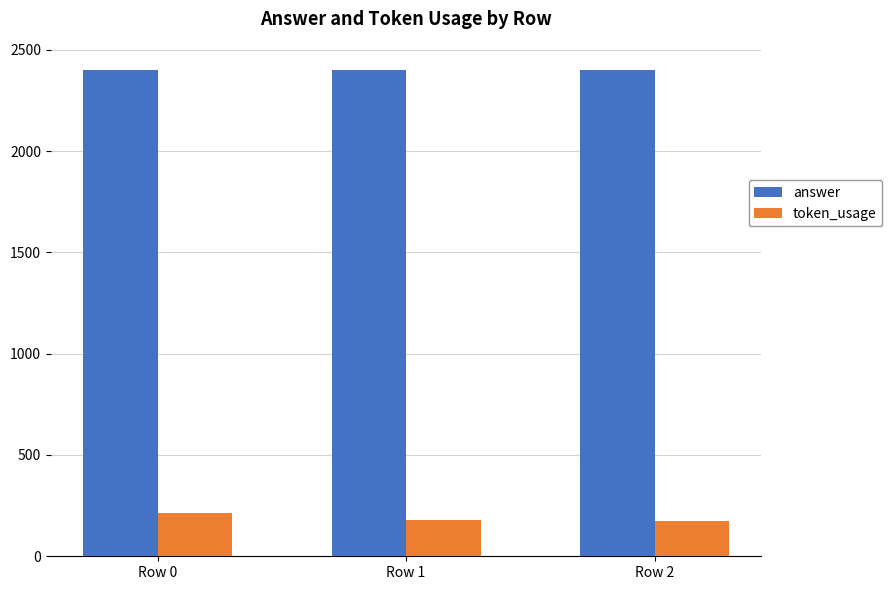

True or false: answer has a value of 1149 at Row 0.

False